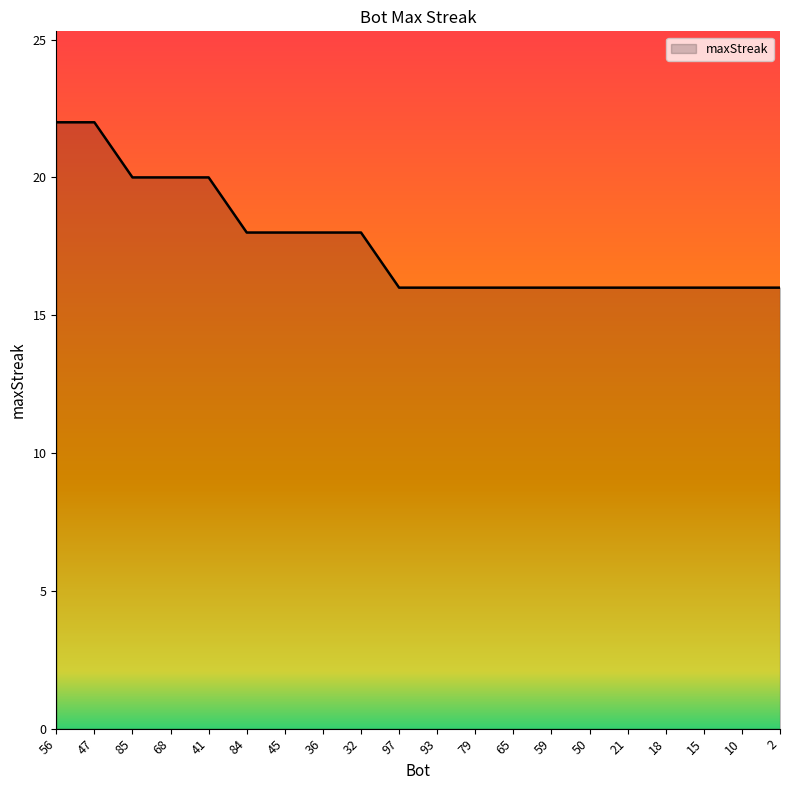

What is the smallest value displayed?

16